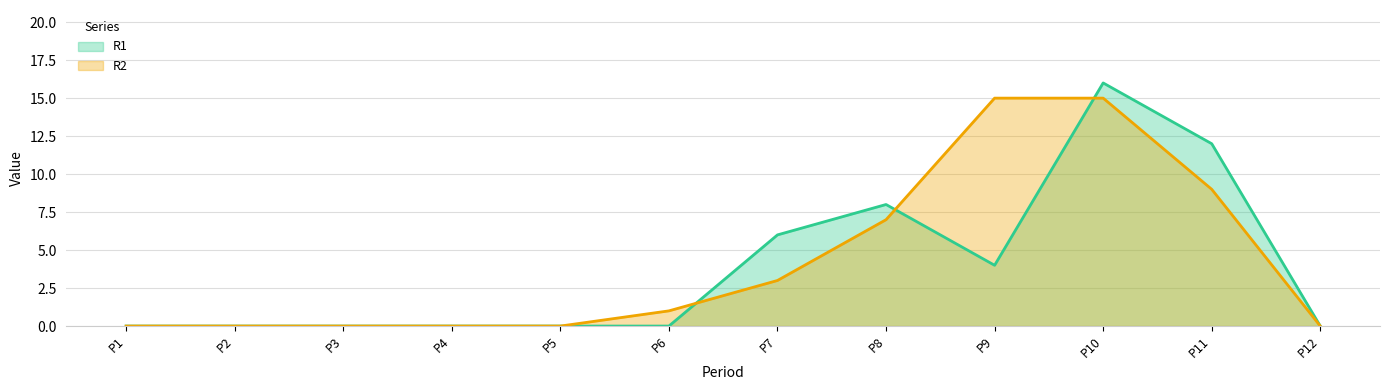

Is it true that R1 equals 0 at P5?

True